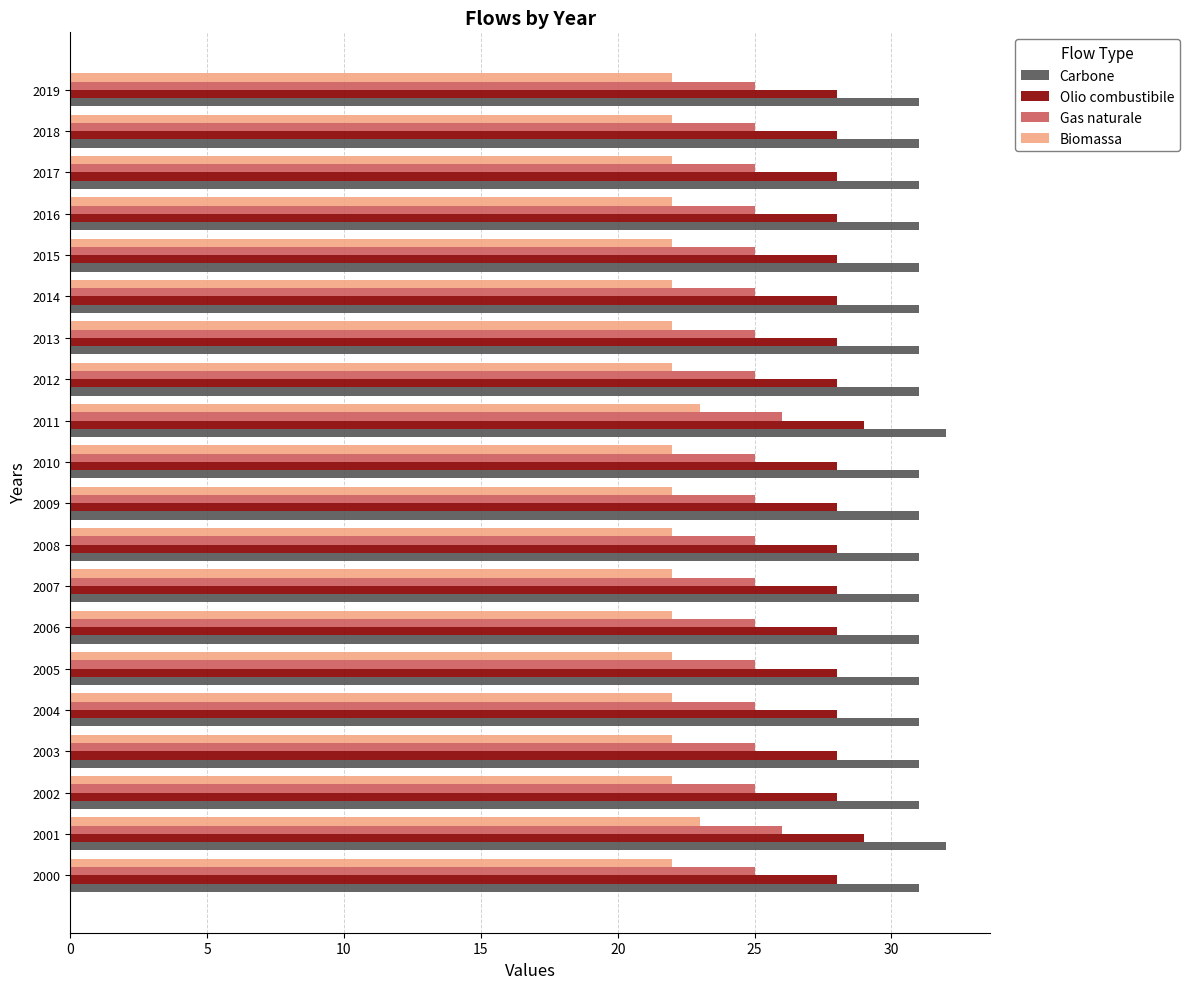

The Olio combustibile series shows 18 at 2011. True or false?

False